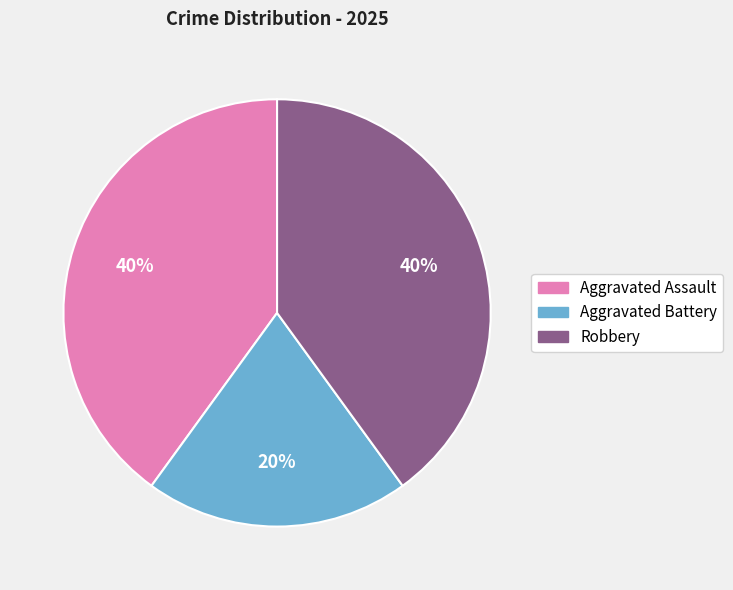

How many slices are in this pie chart?

3